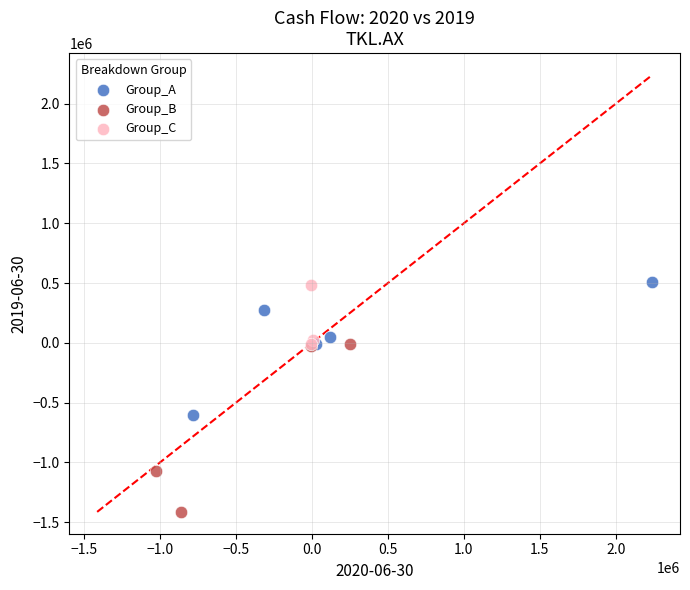

What are all the series names shown in the legend?

Group_A, Group_B, Group_C